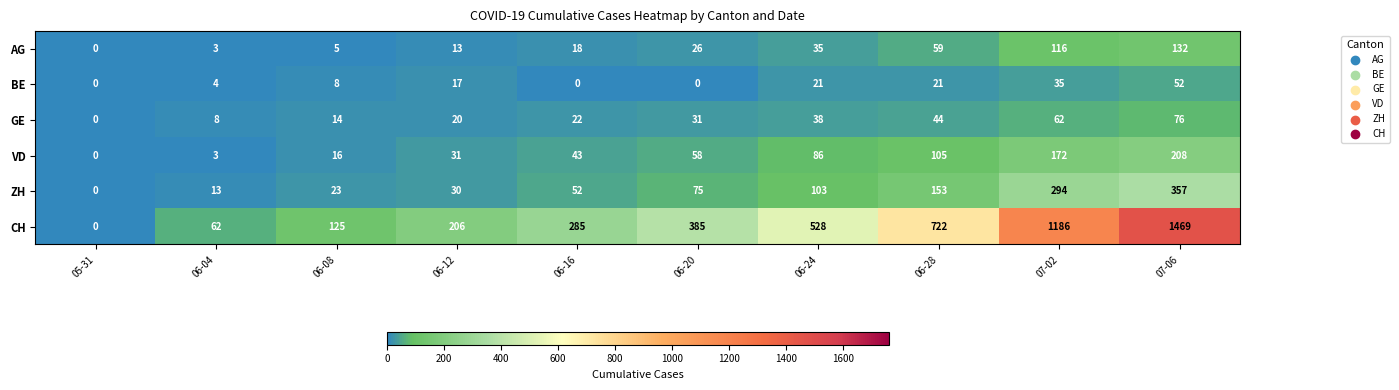

Which series has the largest total across all categories?

CH